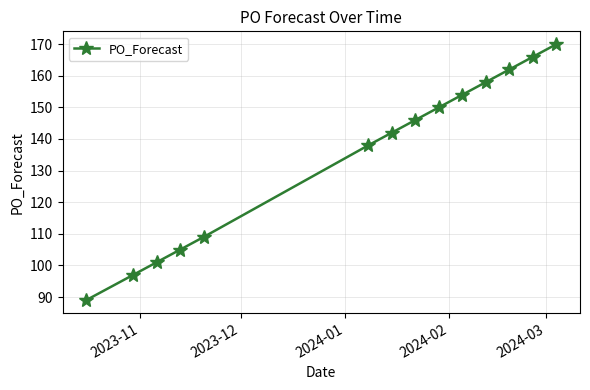

What is the smallest value displayed?

89